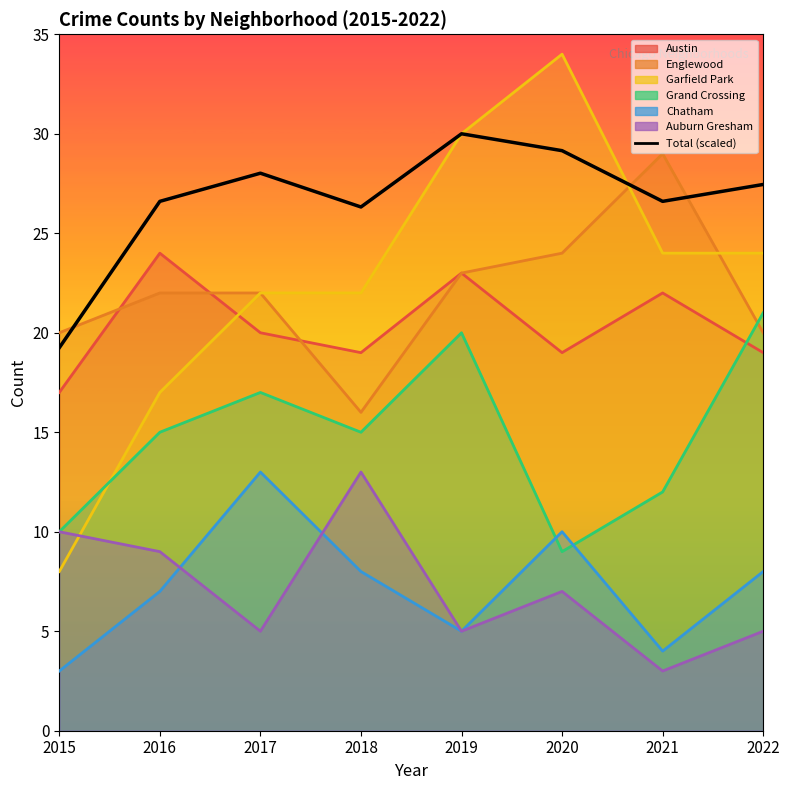

Rank the categories by value from highest to lowest.

2019, 2020, 2017, 2022, 2016, 2021, 2018, 2015